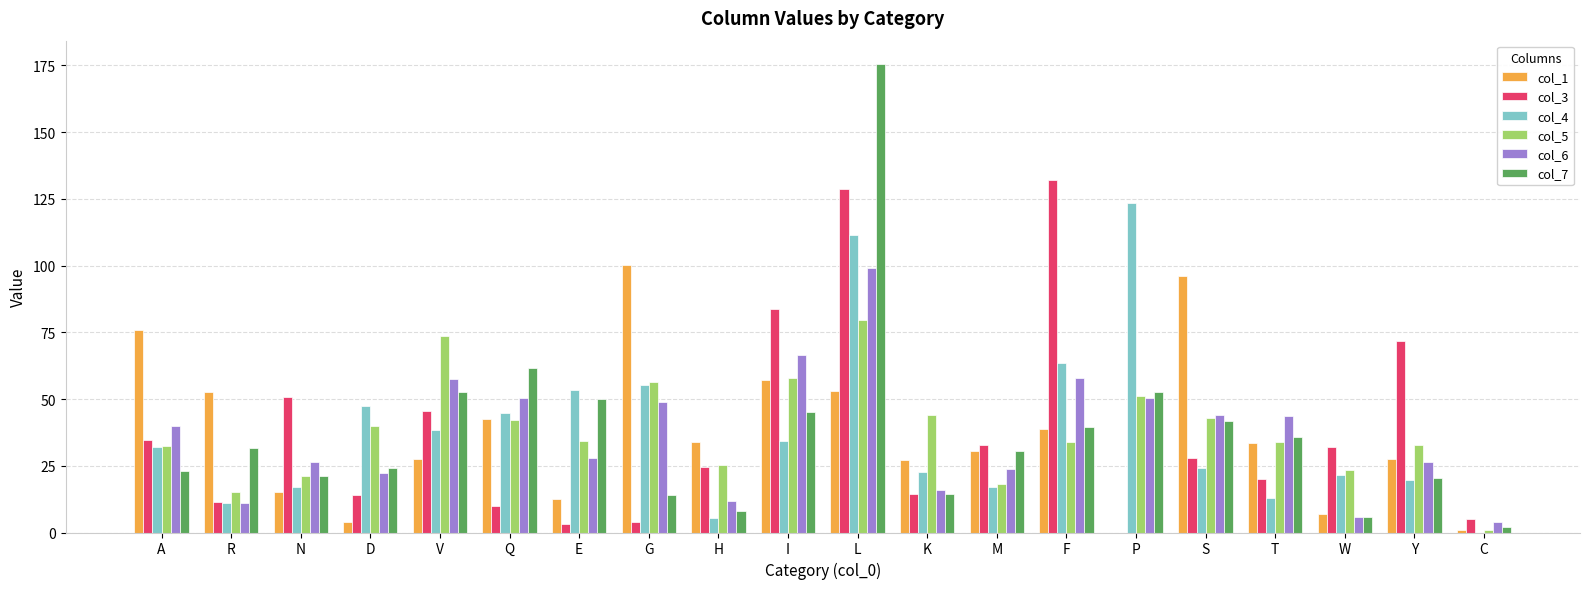

Count the number of categories in the chart.

20